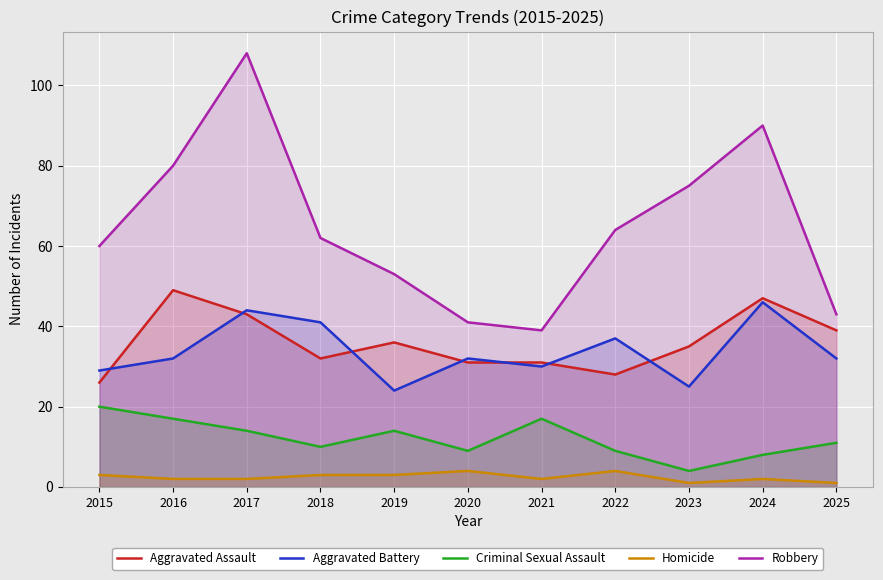

Reading right to left, list all the values displayed in this chart.

Aggravated Assault: 2025=39	2024=47	2023=35	2022=28	2021=31	2020=31	2019=36	2018=32	2017=43	2016=49	2015=26
Aggravated Battery: 2025=32	2024=46	2023=25	2022=37	2021=30	2020=32	2019=24	2018=41	2017=44	2016=32	2015=29
Criminal Sexual Assault: 2025=11	2024=8	2023=4	2022=9	2021=17	2020=9	2019=14	2018=10	2017=14	2016=17	2015=20
Homicide: 2025=1	2024=2	2023=1	2022=4	2021=2	2020=4	2019=3	2018=3	2017=2	2016=2	2015=3
Robbery: 2025=43	2024=90	2023=75	2022=64	2021=39	2020=41	2019=53	2018=62	2017=108	2016=80	2015=60